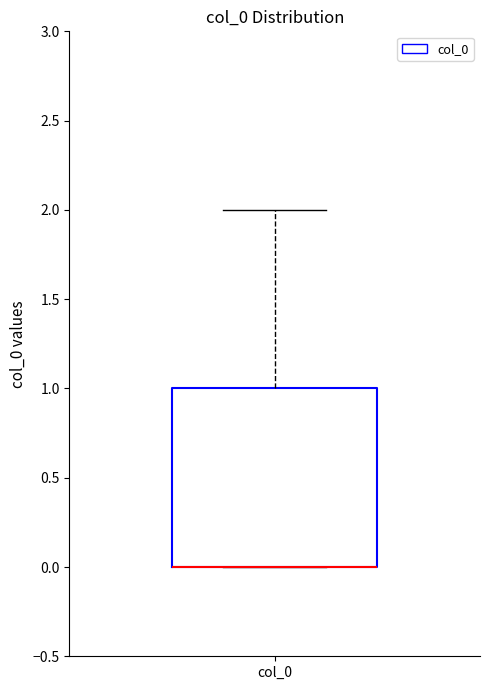

Where does the upper whisker of the box for col_0 end on the y-axis? The values are not printed on the chart, so give them approximately, as read against the axis.

2